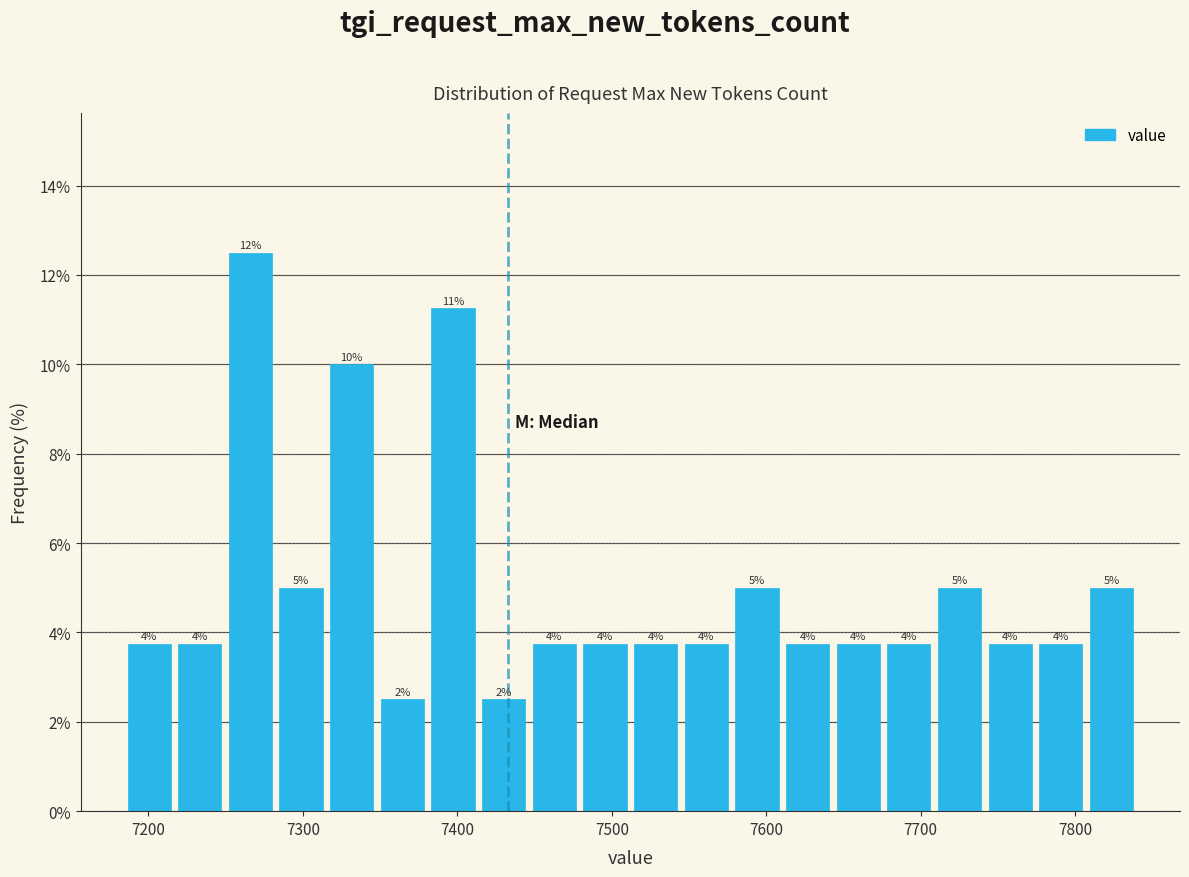

Around what value on the x-axis is the tallest bar? Give the approximate position of its centre, as read against the axis.

7270